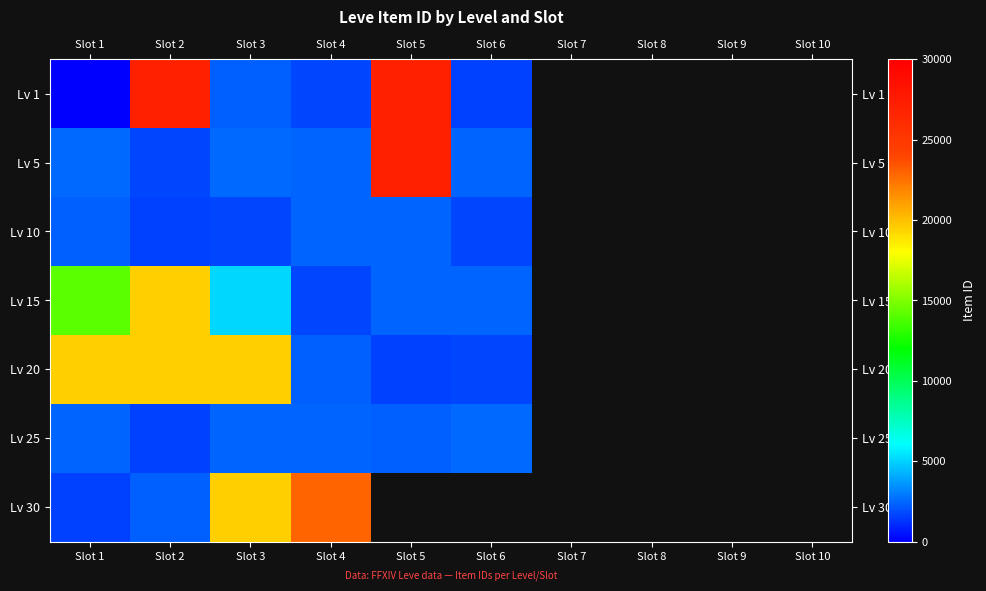

The Lv 10 series shows 2582.0 at Slot 2. True or false?

False